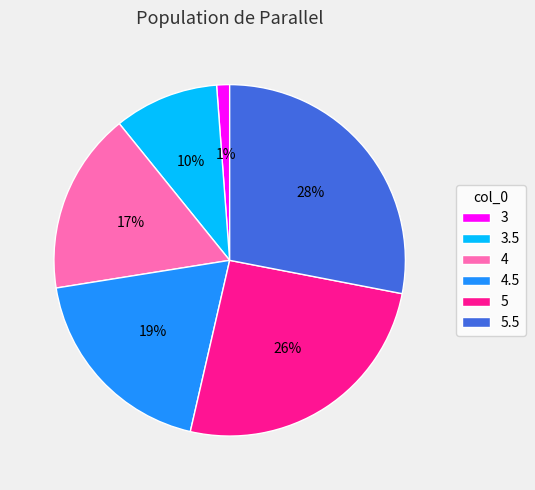

To the nearest percent, what portion does 4.5 represent?

19%